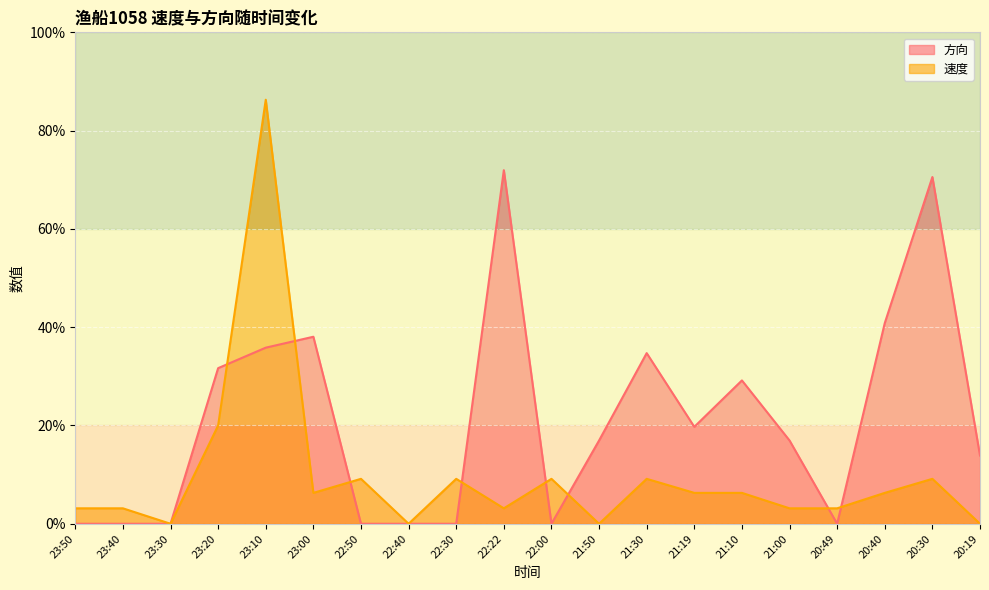

Which series has the widest spread of values?

速度